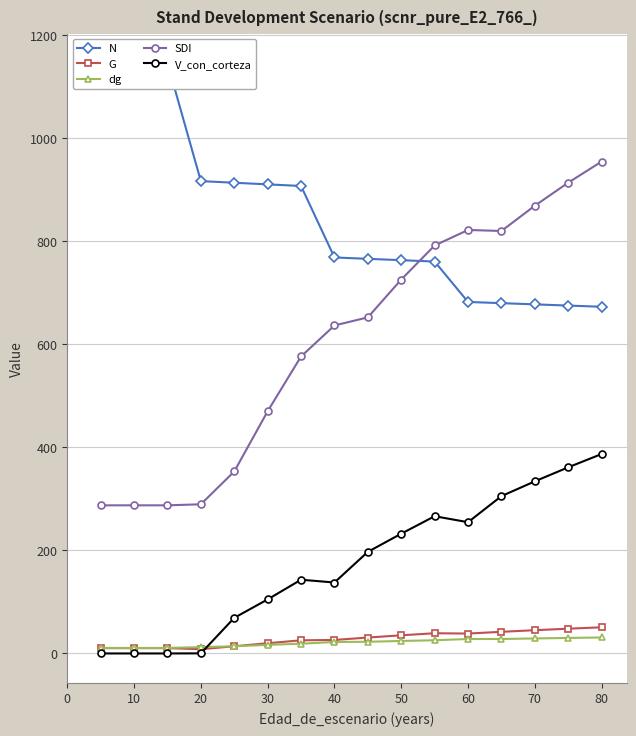

True or false: dg and G cross at least once.

True